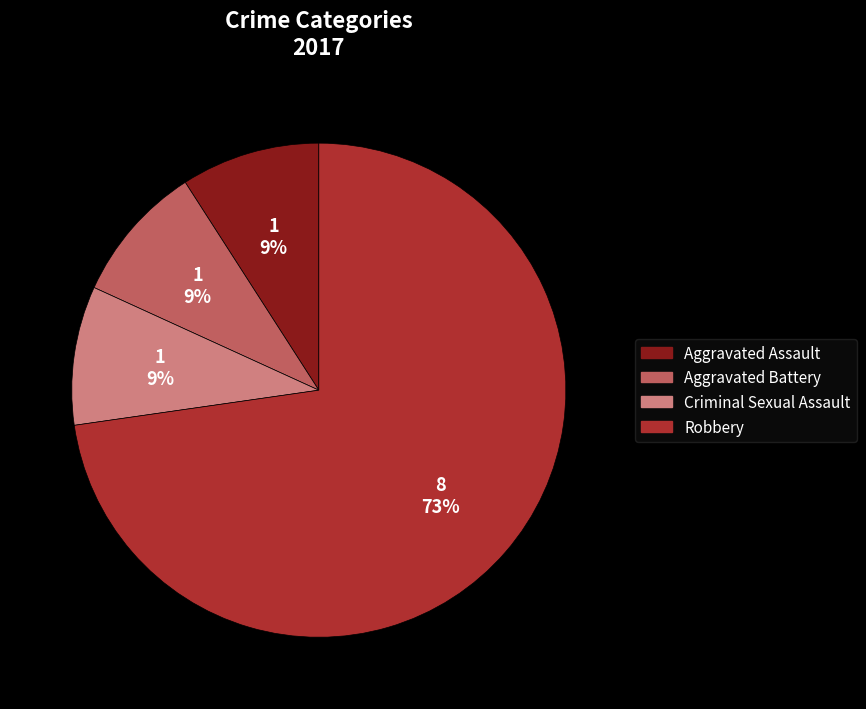

How many slices are in this pie chart?

4